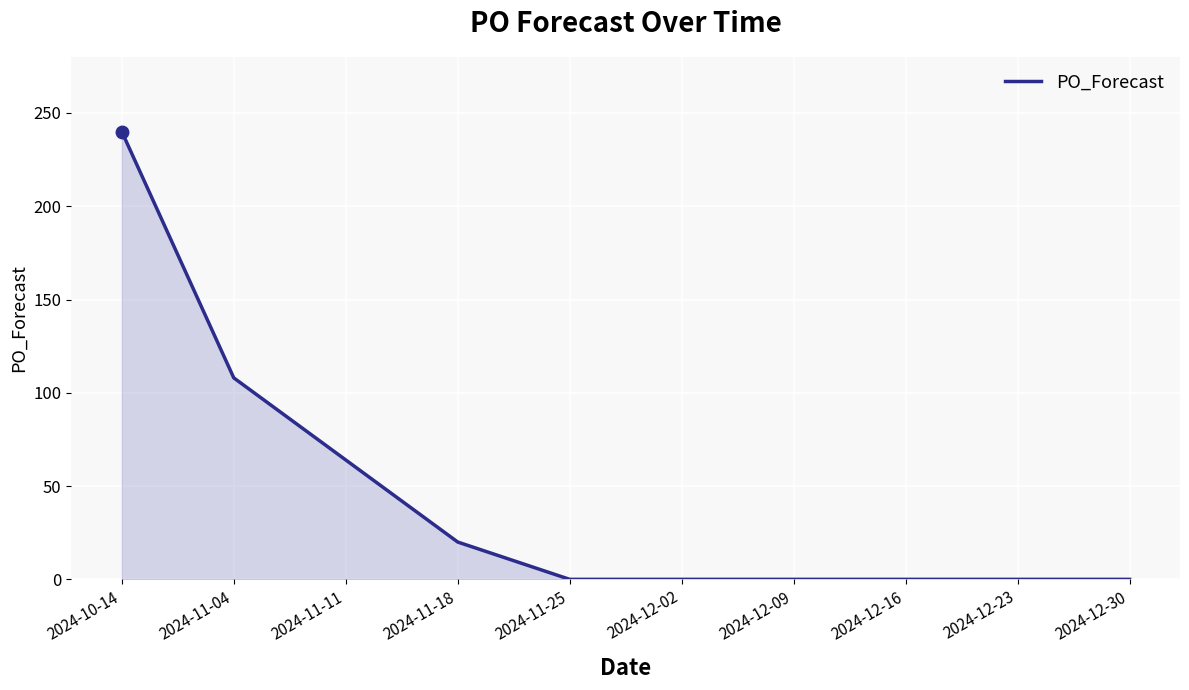

What is the approximate value at 2024-11-18?

20